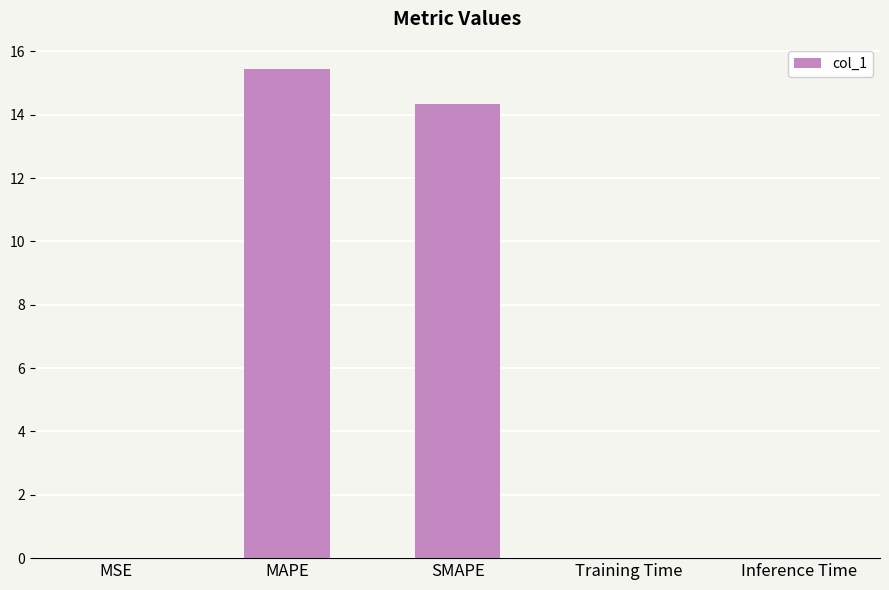

What is the sum of the values at SMAPE and MAPE?

29.8